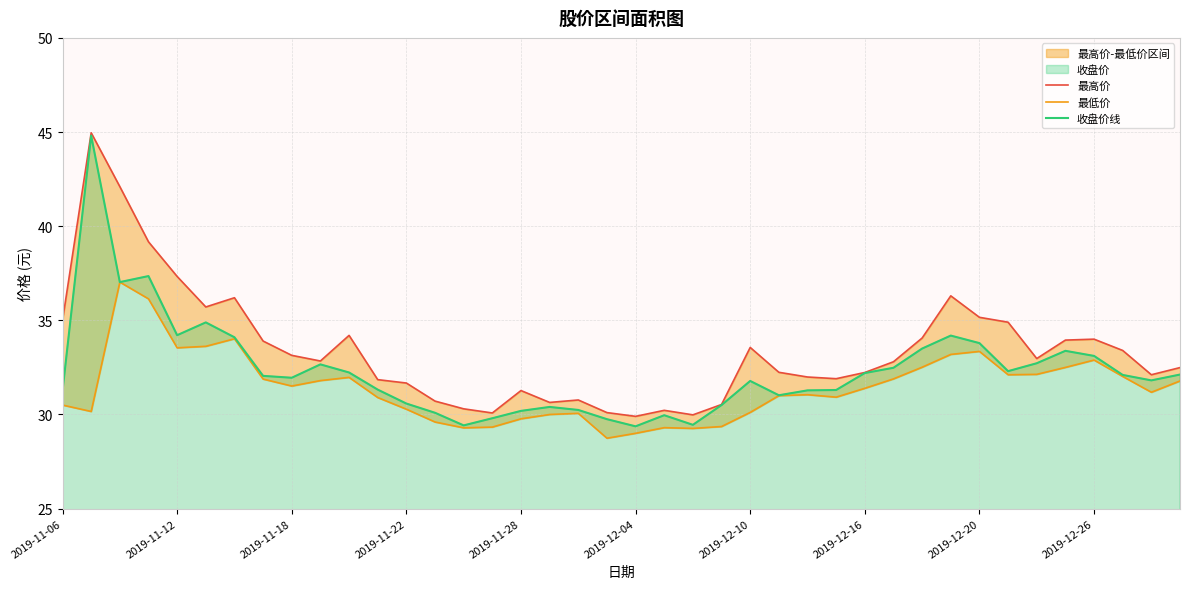

What is the highest value of the 收盘价线 series?

44.8